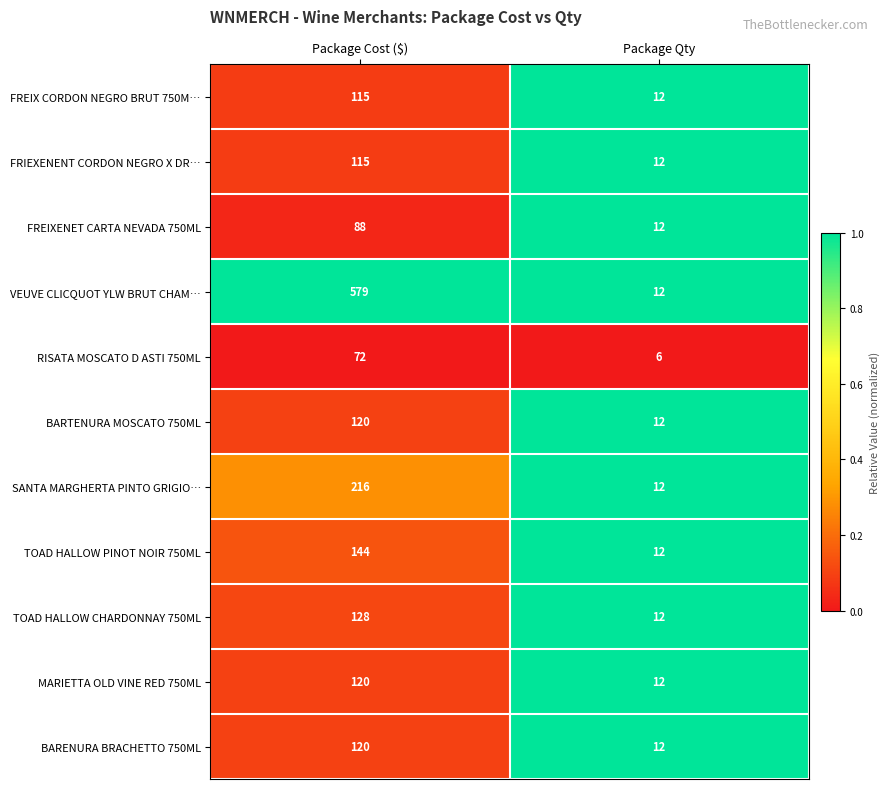

What is the sum of the TOAD HALLOW PINOT NOIR 750ML values at Package Cost ($) and Package Qty?

156